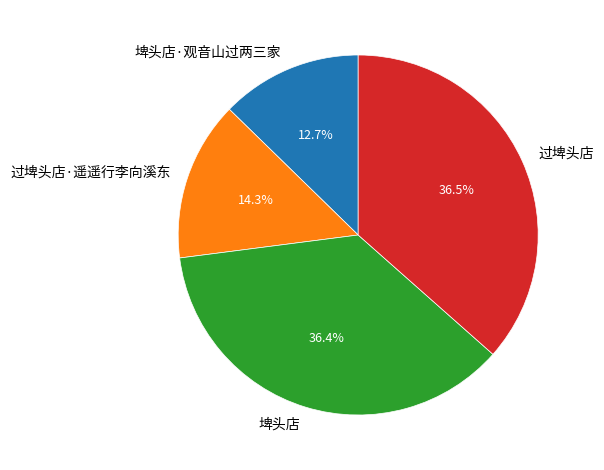

Which has a higher value, 埤头店 or 过埤头店·遥遥行李向溪东?

埤头店